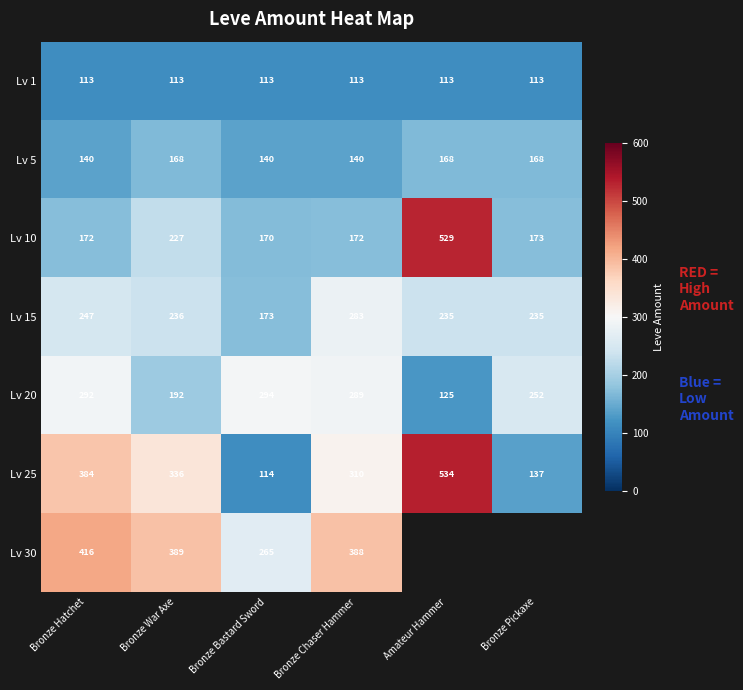

Which series changed the most between Bronze War Axe and Bronze Bastard Sword?

Lv 25